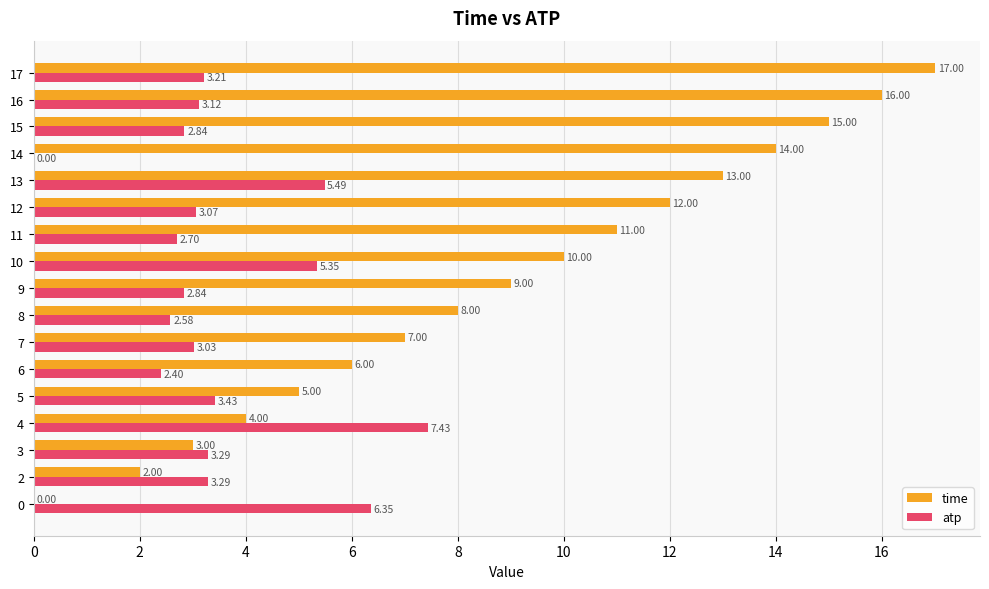

Which series changed the most between 6 and 12?

time